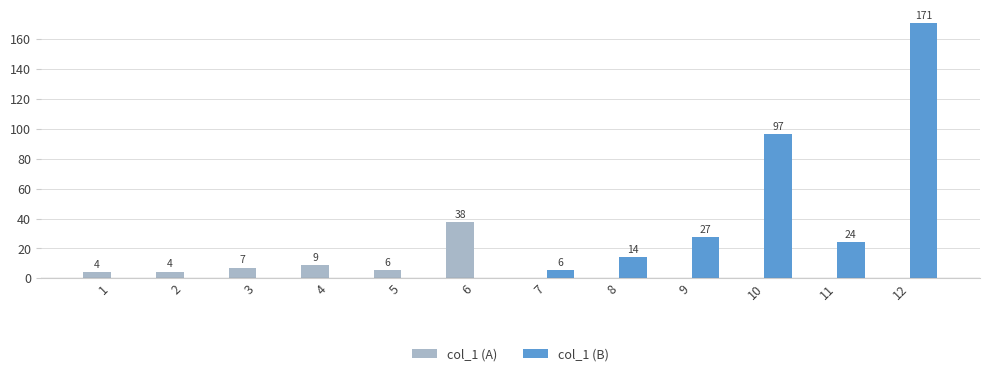

What is the ratio of the value at 3 to the value at 1?

1.7